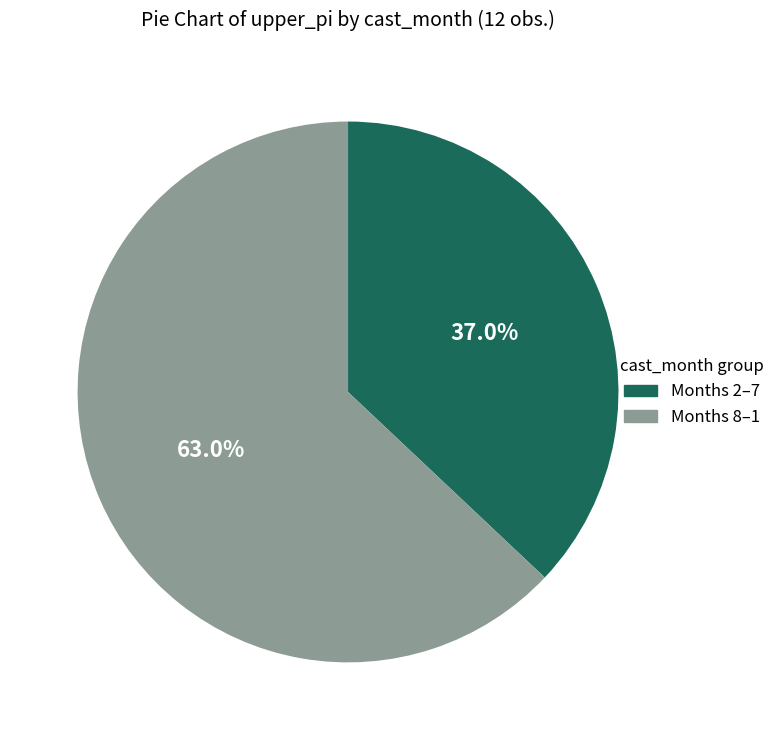

Is there any slice that represents more than half of the pie?

Yes